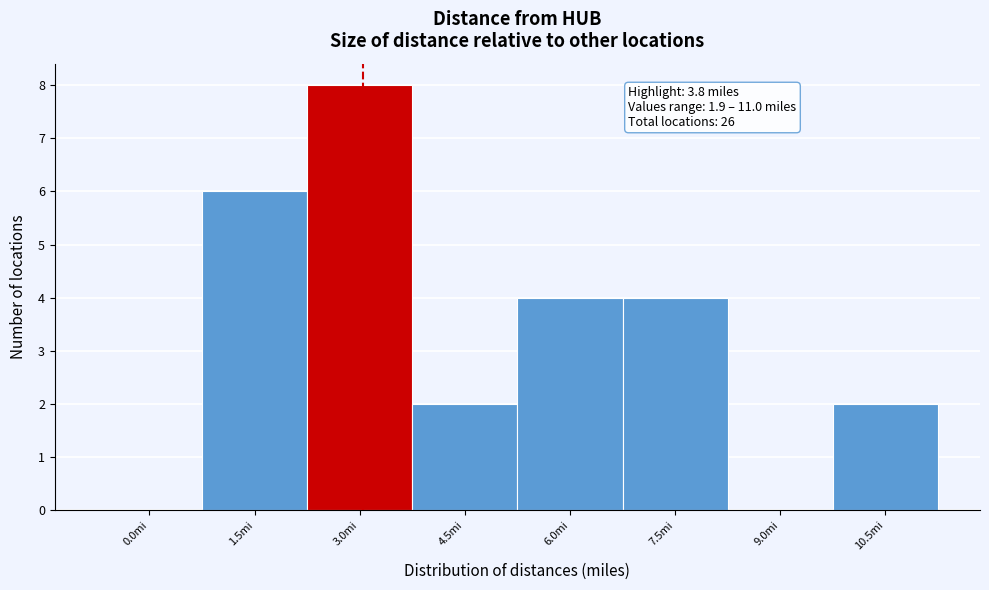

Reading left to right, transcribe all the data shown in this chart.

0.0mi=0	1.5mi=6	3.0mi=8	4.5mi=2	6.0mi=4	7.5mi=4	9.0mi=0	10.5mi=2